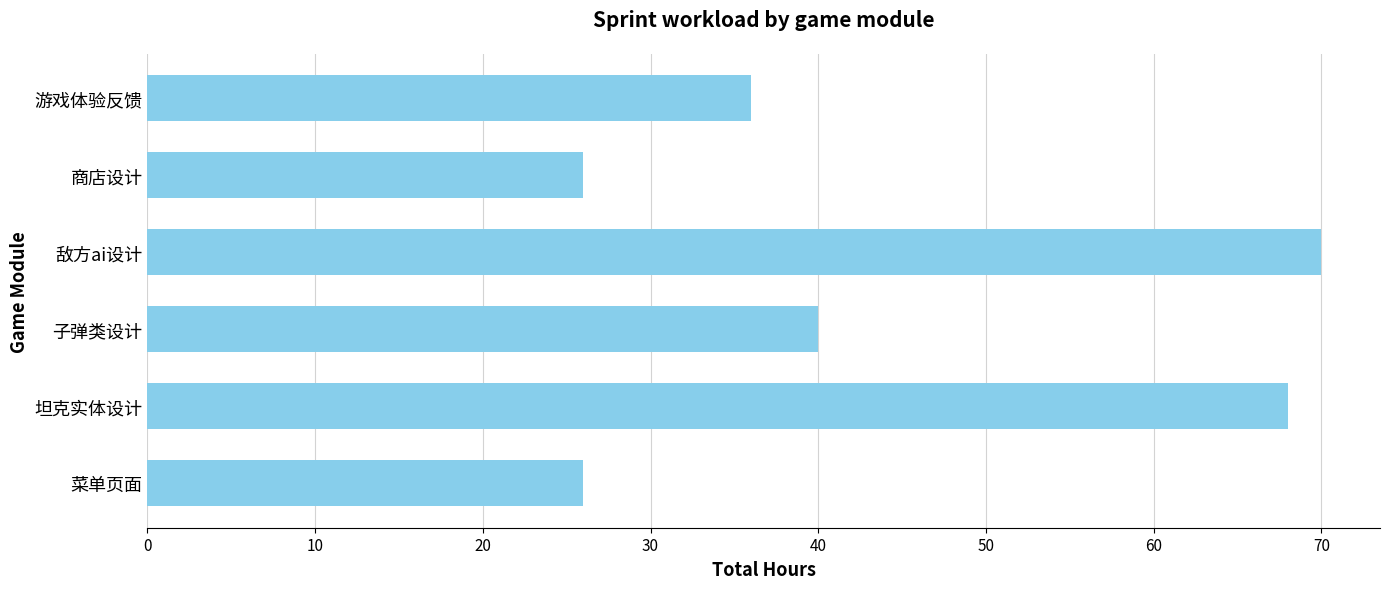

Is it true that the value at 敌方ai设计 is 42?

False